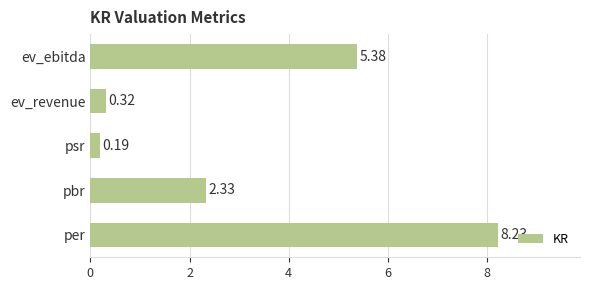

What is the difference between the maximum and second lowest values?

7.9